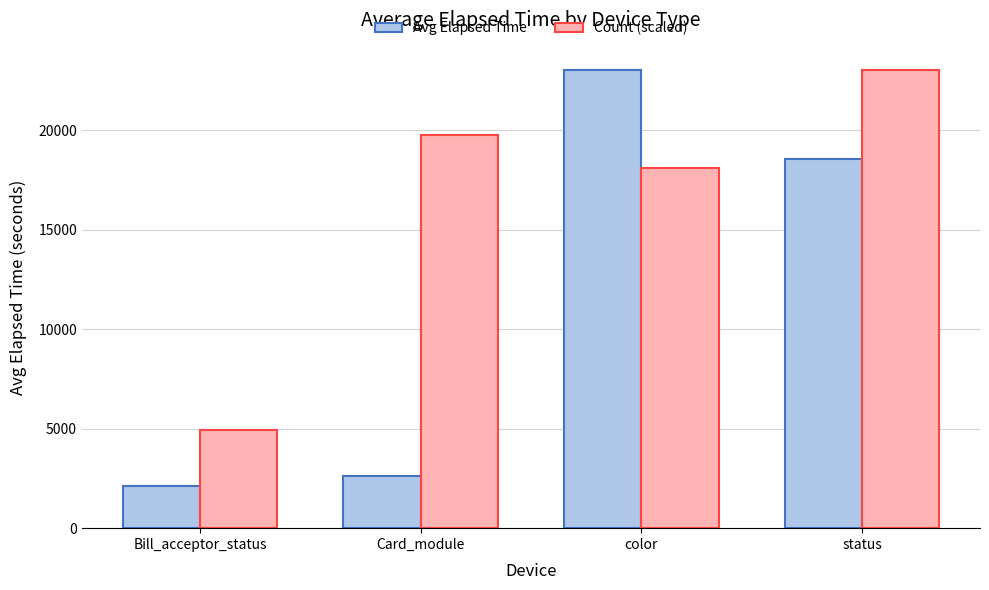

The value of Count (scaled) at Bill_acceptor_status is 7494.7. True or false?

False